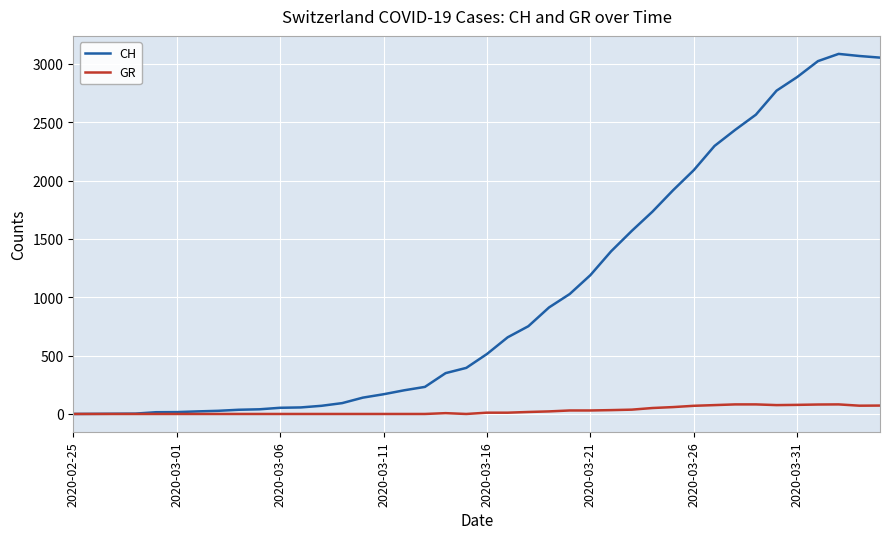

Rank the series by their average value, from lowest to highest.

GR, CH